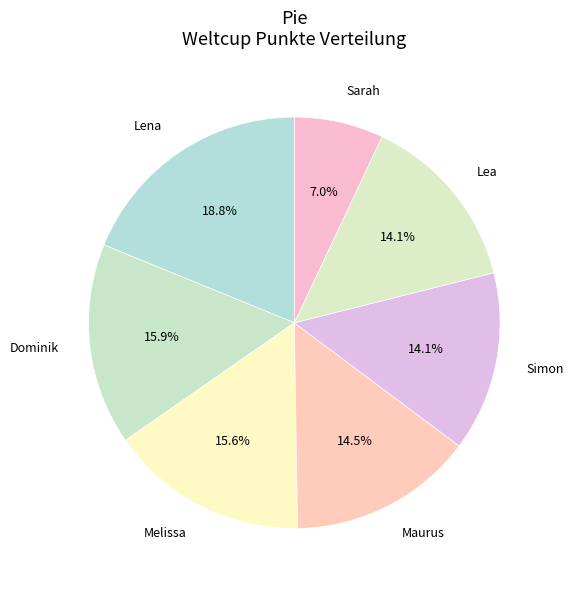

Do Simon and Maurus together represent more than half of the pie?

No